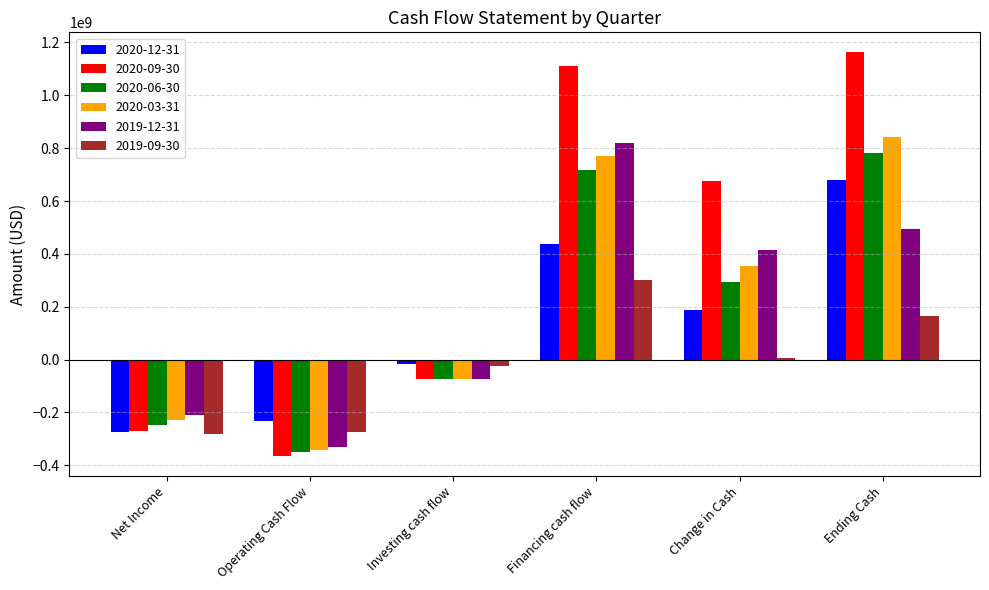

Which series changed the most between Financing cash flow and Change in Cash?

2020-09-30